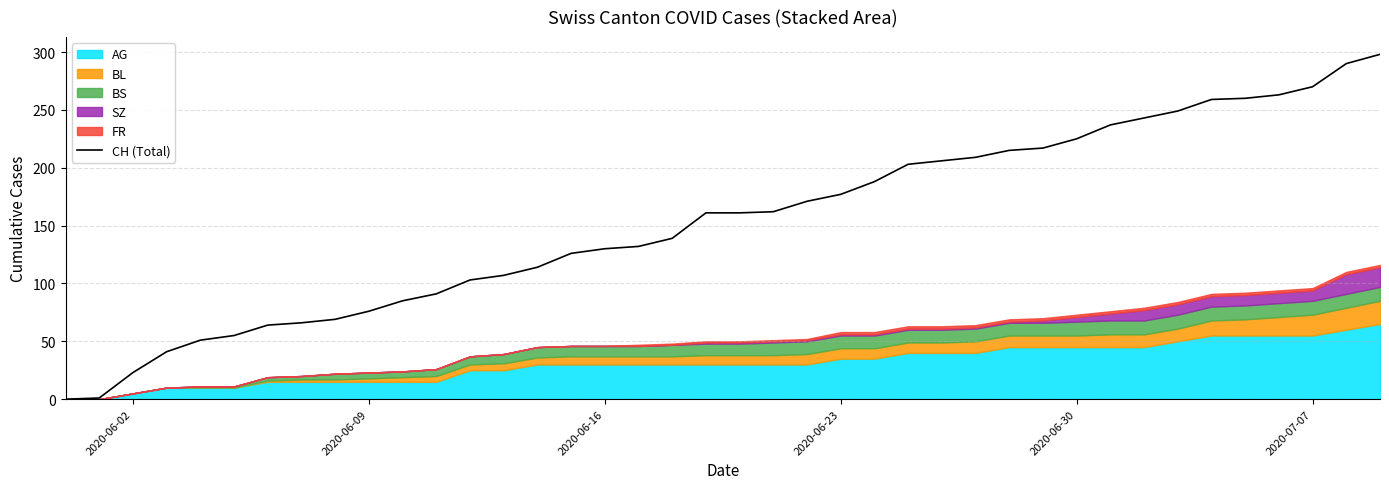

Is it true that CH (Total) equals 130 at 2020-06-16?

True